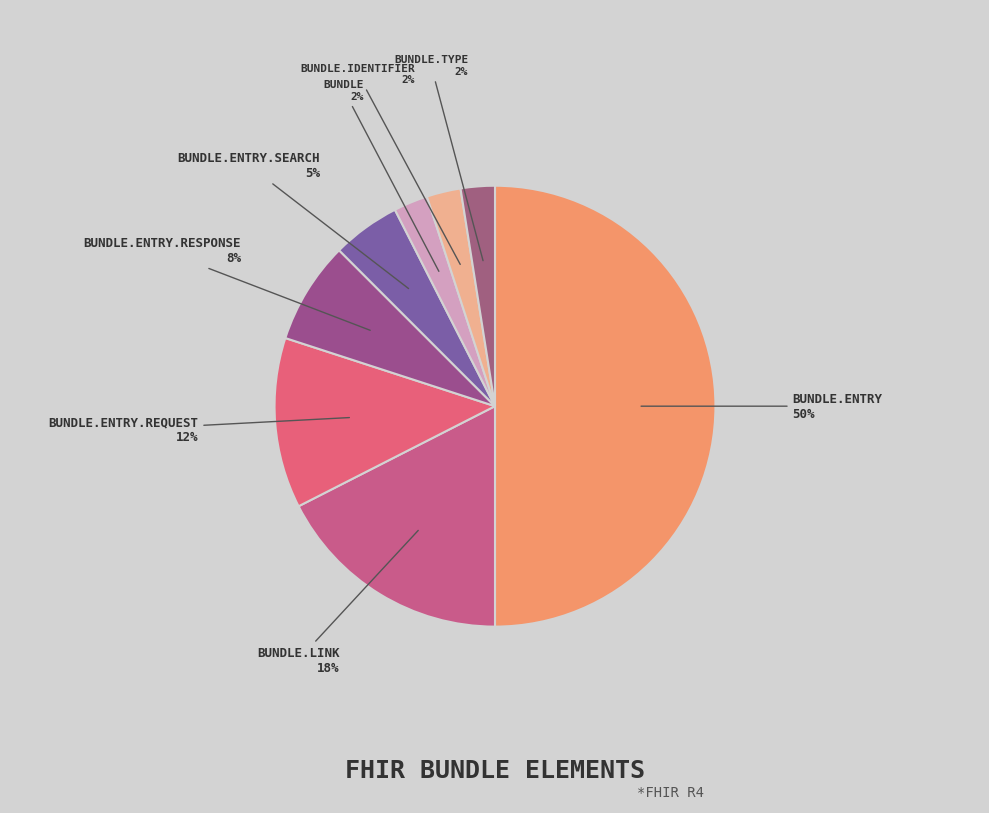

How many segments does this pie chart have?

8